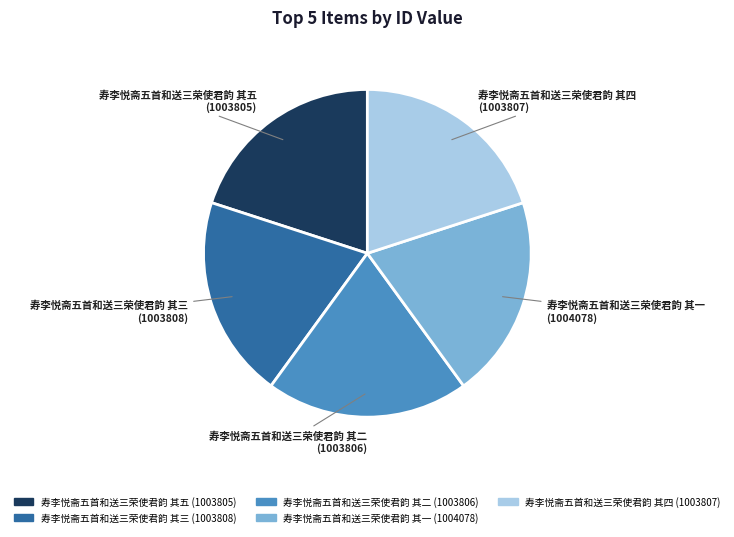

How many segments does this pie chart have?

5